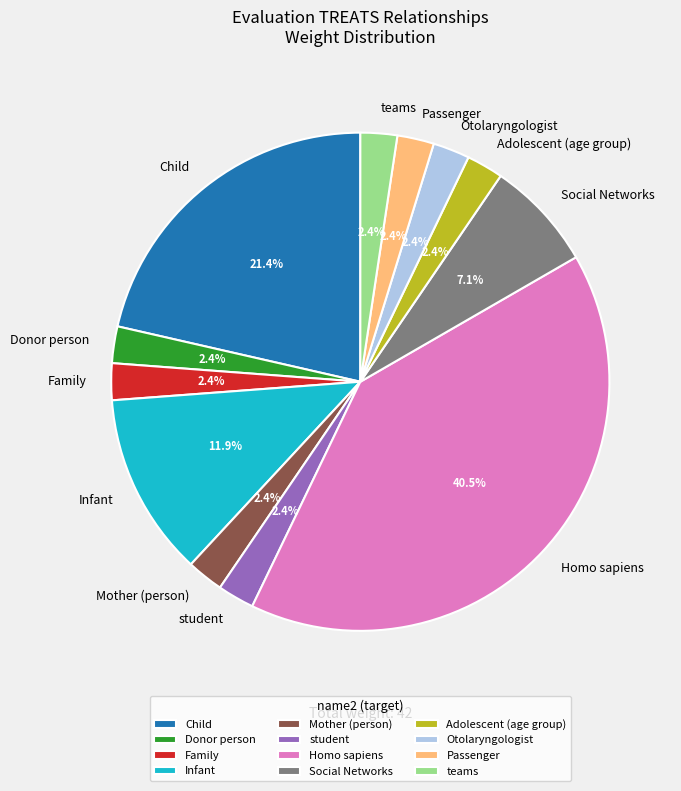

To the nearest percent, what is the difference between the largest and smallest slice percentages?

38%